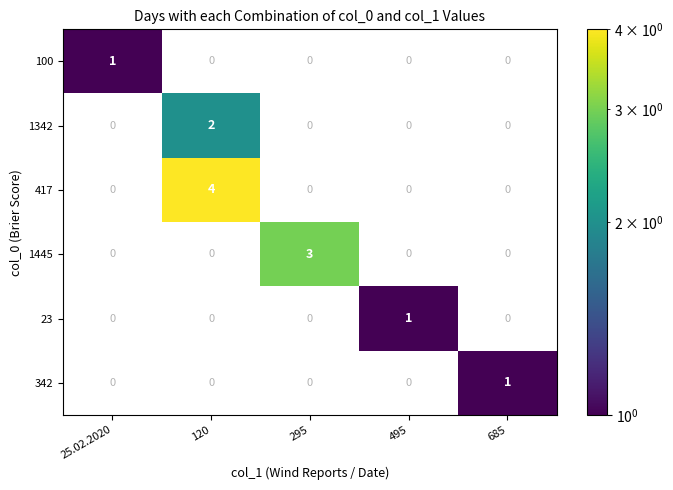

Reading right to left, what are all the values shown in this chart?

100: 0	0	0	0	1
1342: 0	0	0	2	0
417: 0	0	0	4	0
1445: 0	0	3	0	0
23: 0	1	0	0	0
342: 1	0	0	0	0